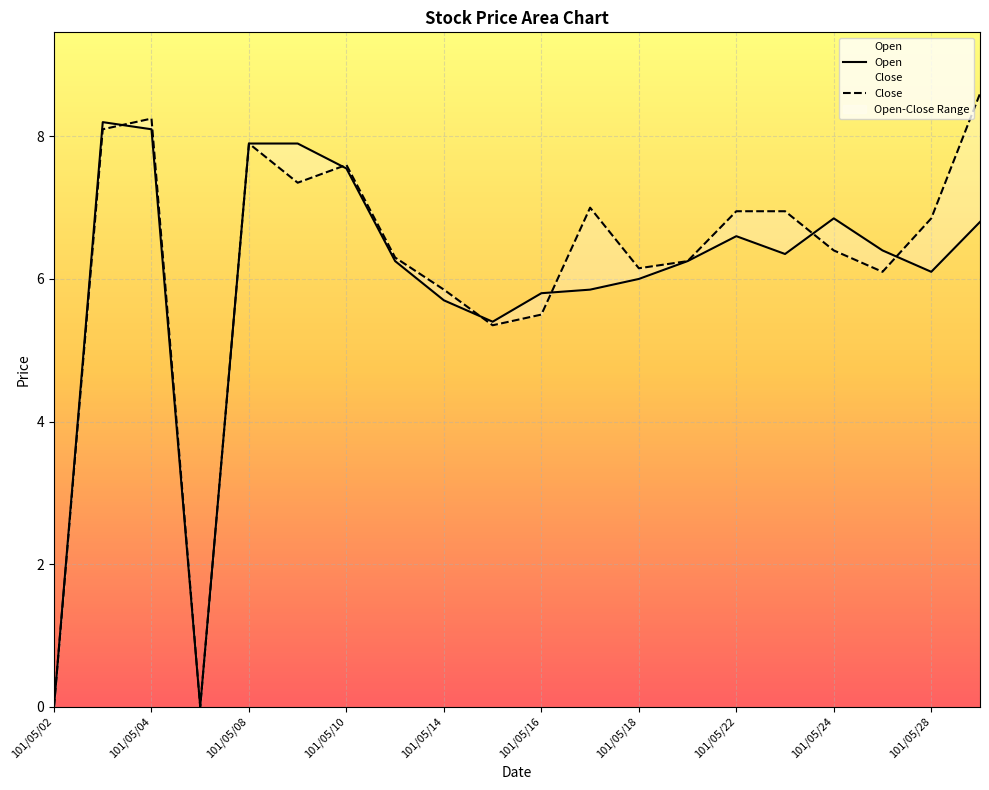

How many positive values does the Open series have?

18